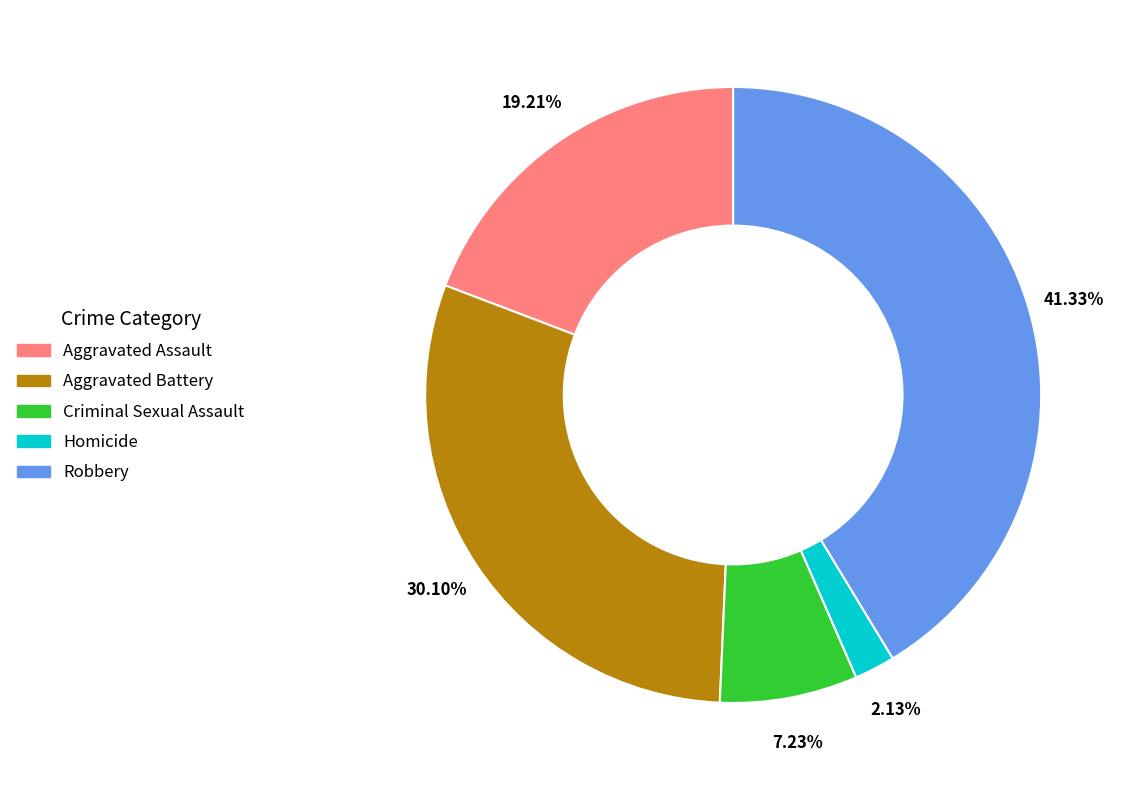

Between Robbery and Aggravated Assault, which is larger?

Robbery